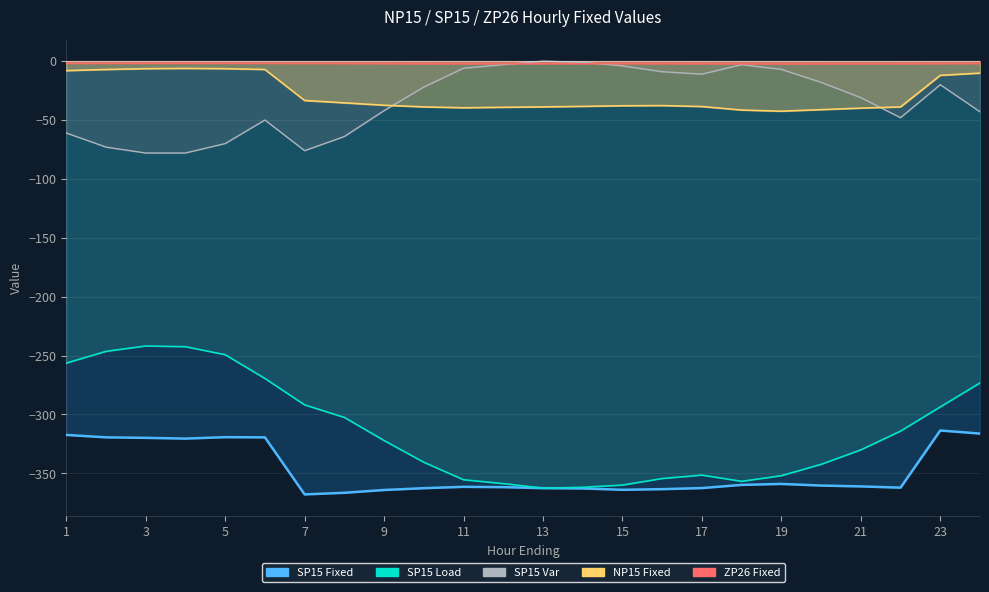

Does the chart display data point markers on the line(s)?

No